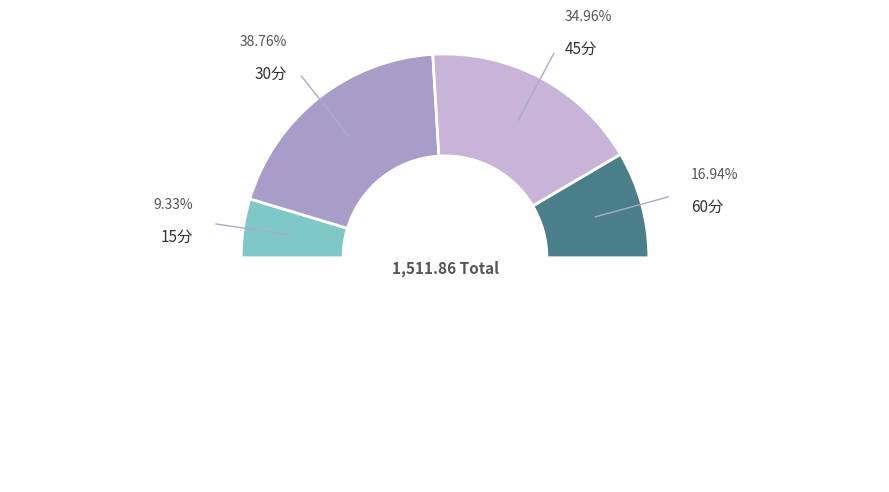

Between 60分 and 45分, which is larger?

45分